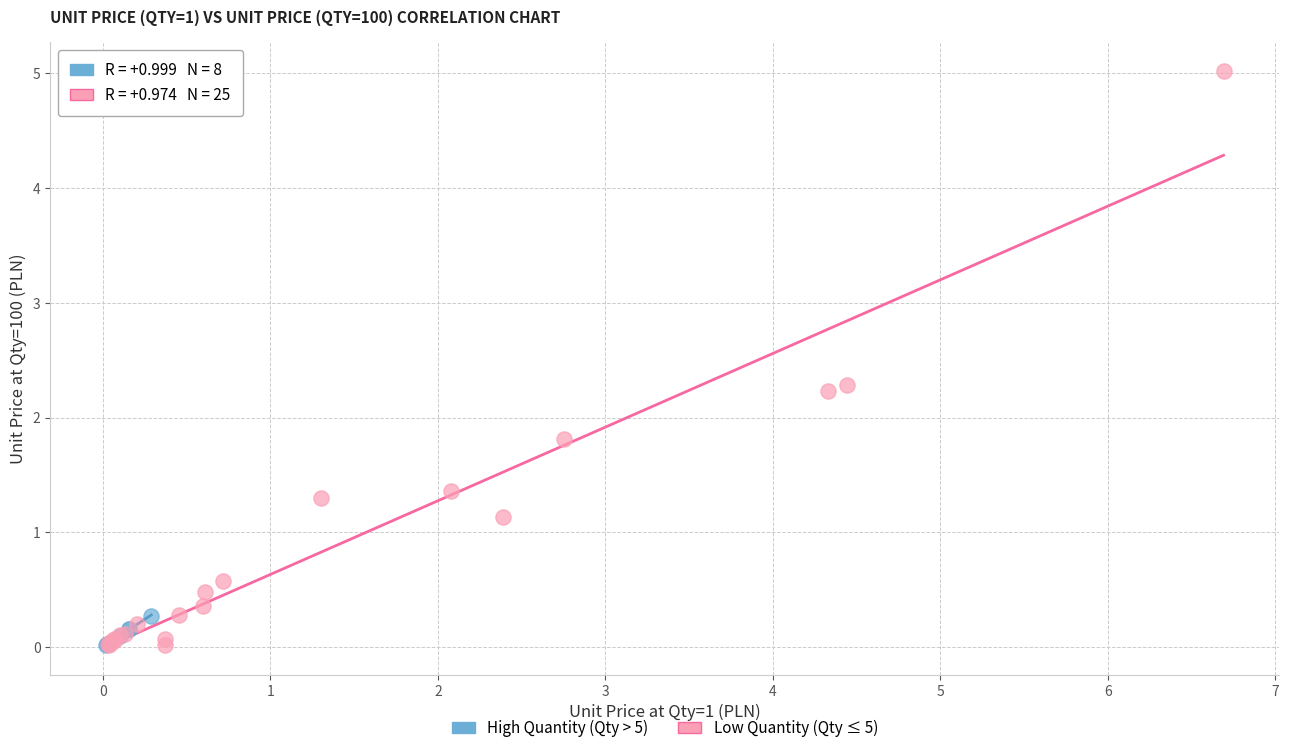

Which series has the widest spread of Y values?

Low Quantity (Qty ≤ 5)